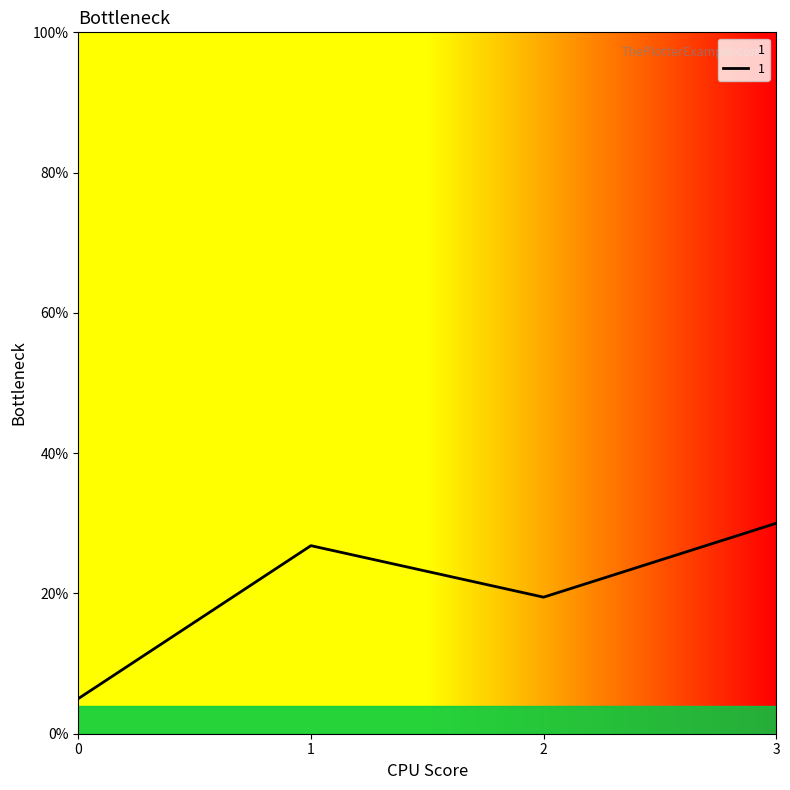

List the labels in order of value, smallest first.

0, 2, 1, 3